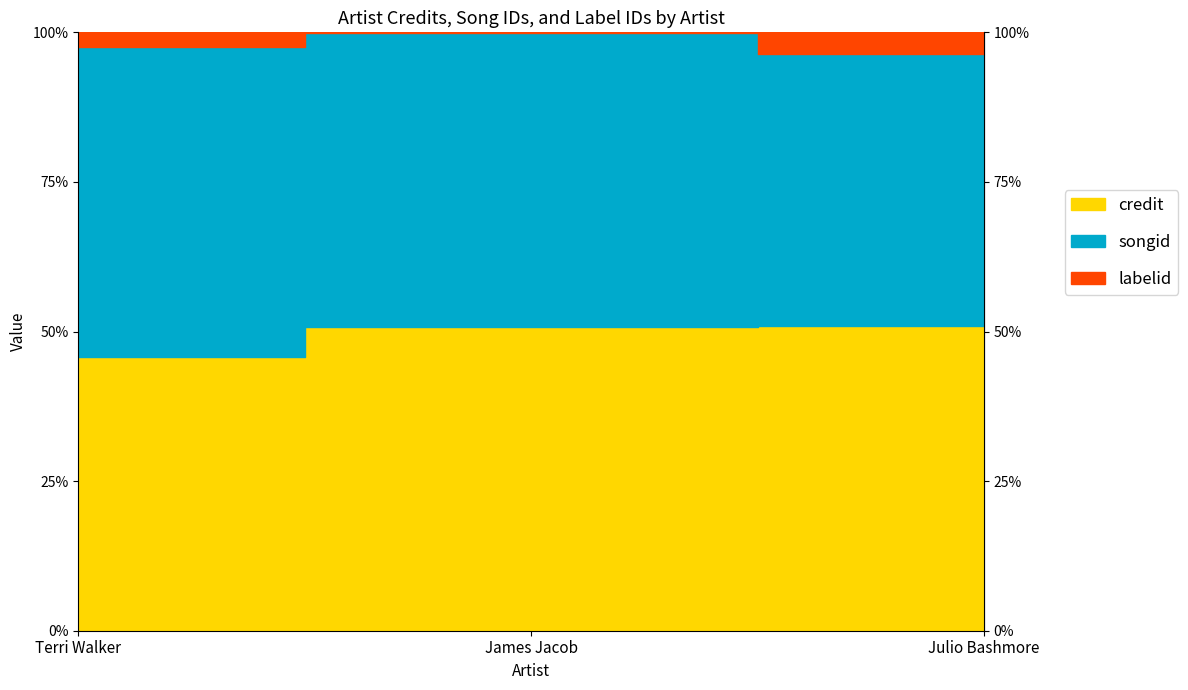

Where does the labelid series first go above 56032?

Julio Bashmore